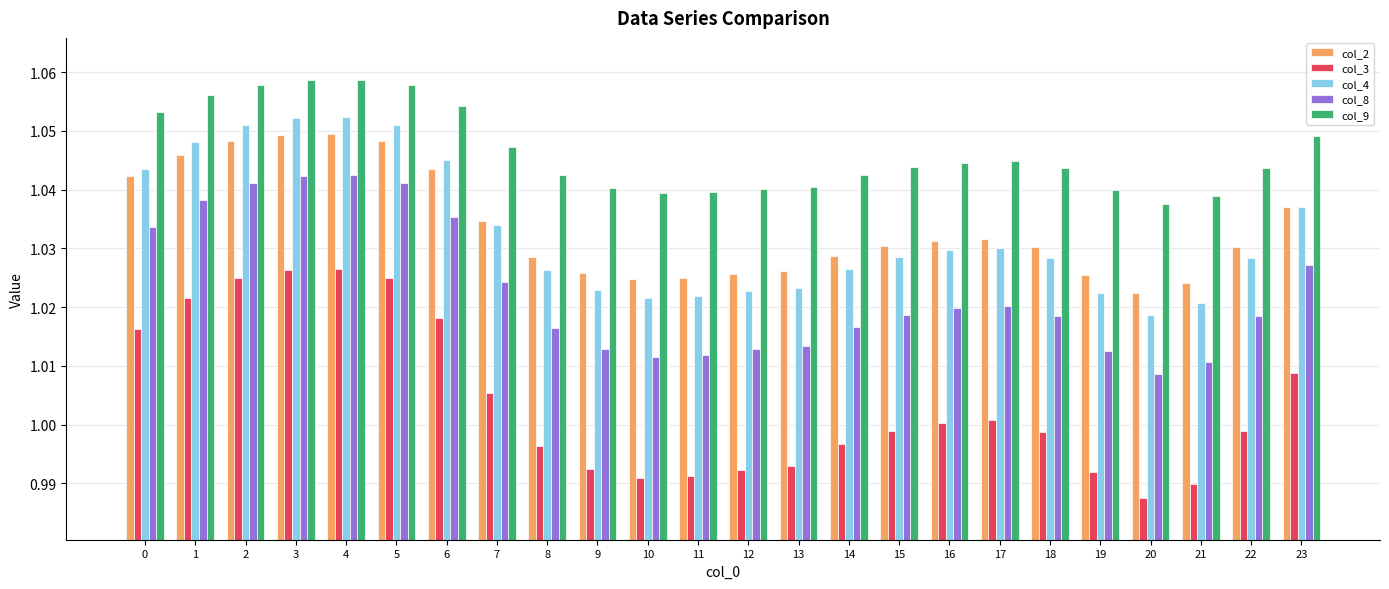

At how many categories does at least one series exceed 1?

24